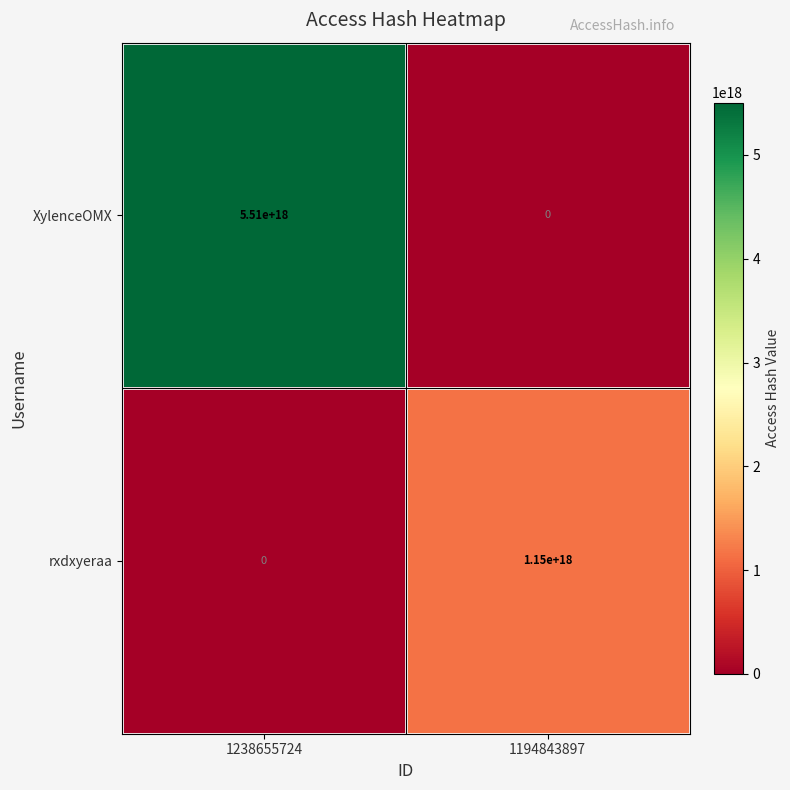

Which series has the widest spread of values?

XylenceOMX